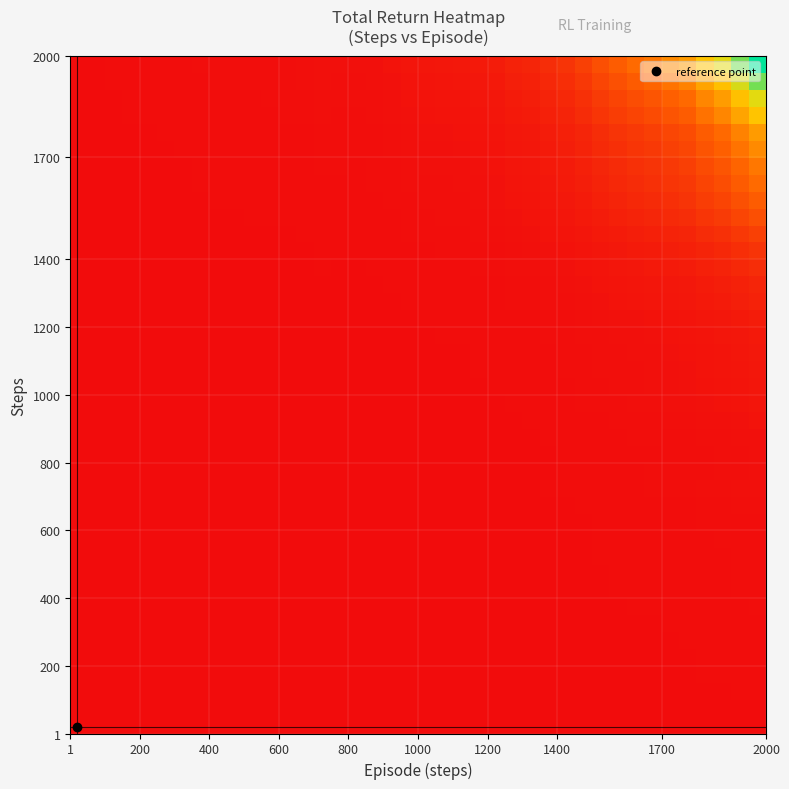

How many categories are shown in the chart?

40